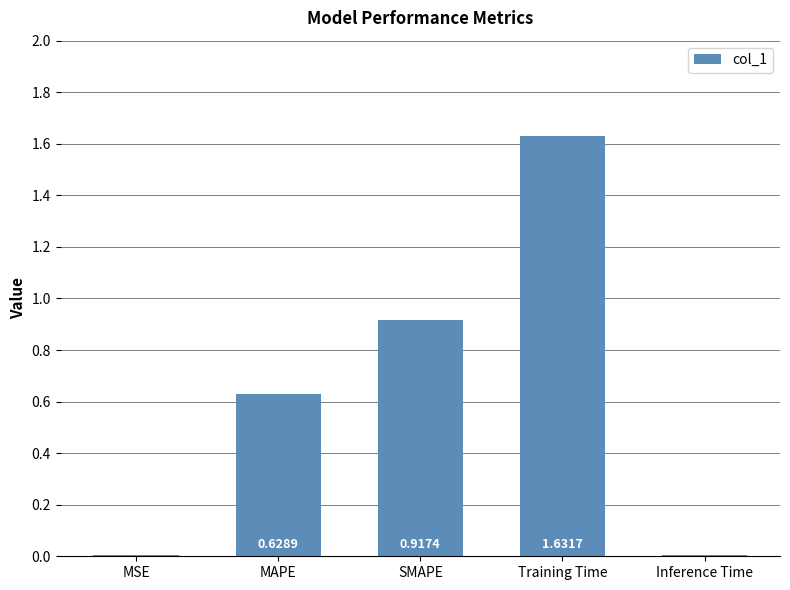

Where is the data nearest to the value 0?

MSE